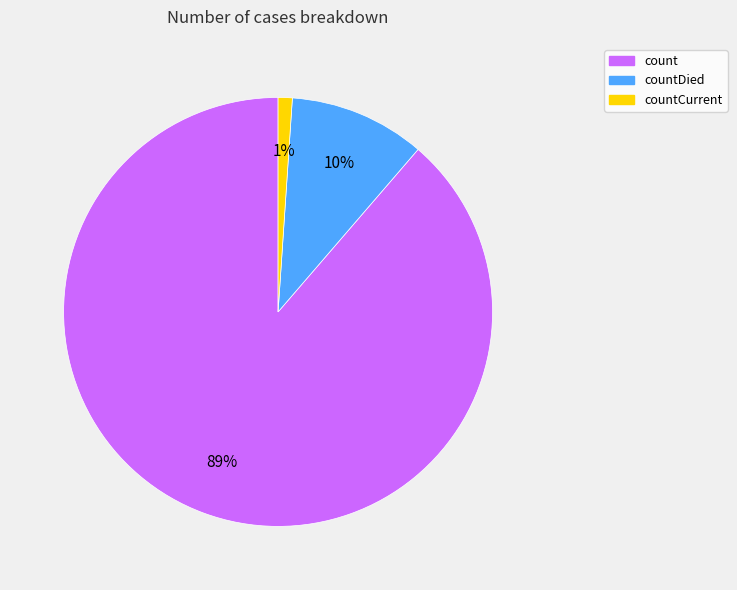

To the nearest percent, what is the average slice percentage?

33%